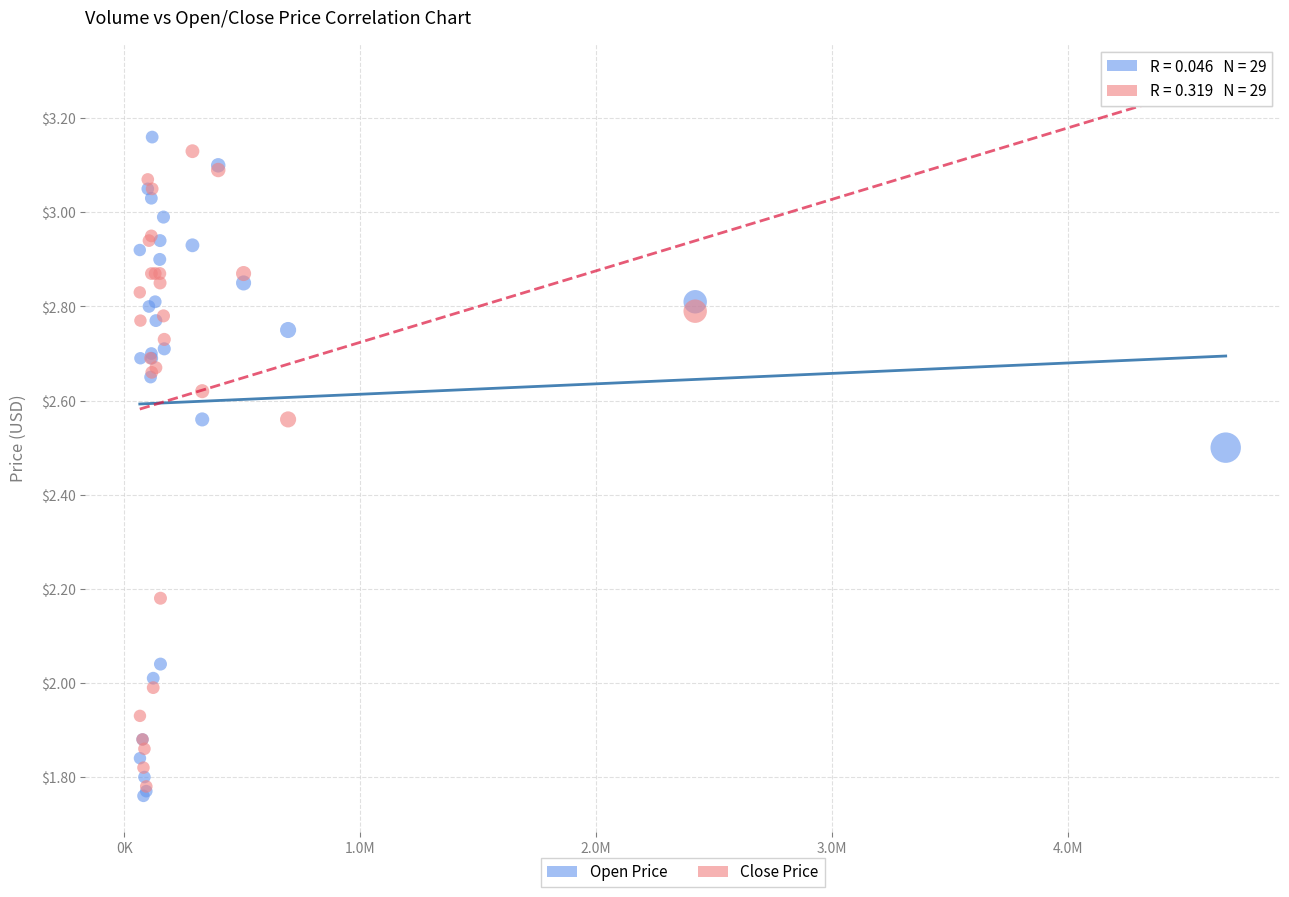

Which series reaches the minimum Y coordinate?

Open Price